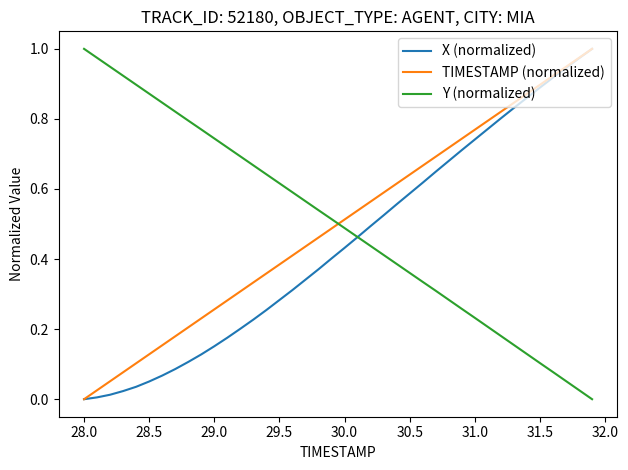

After their last crossing, which series has the higher values: TIMESTAMP (normalized) or Y (normalized)?

TIMESTAMP (normalized)